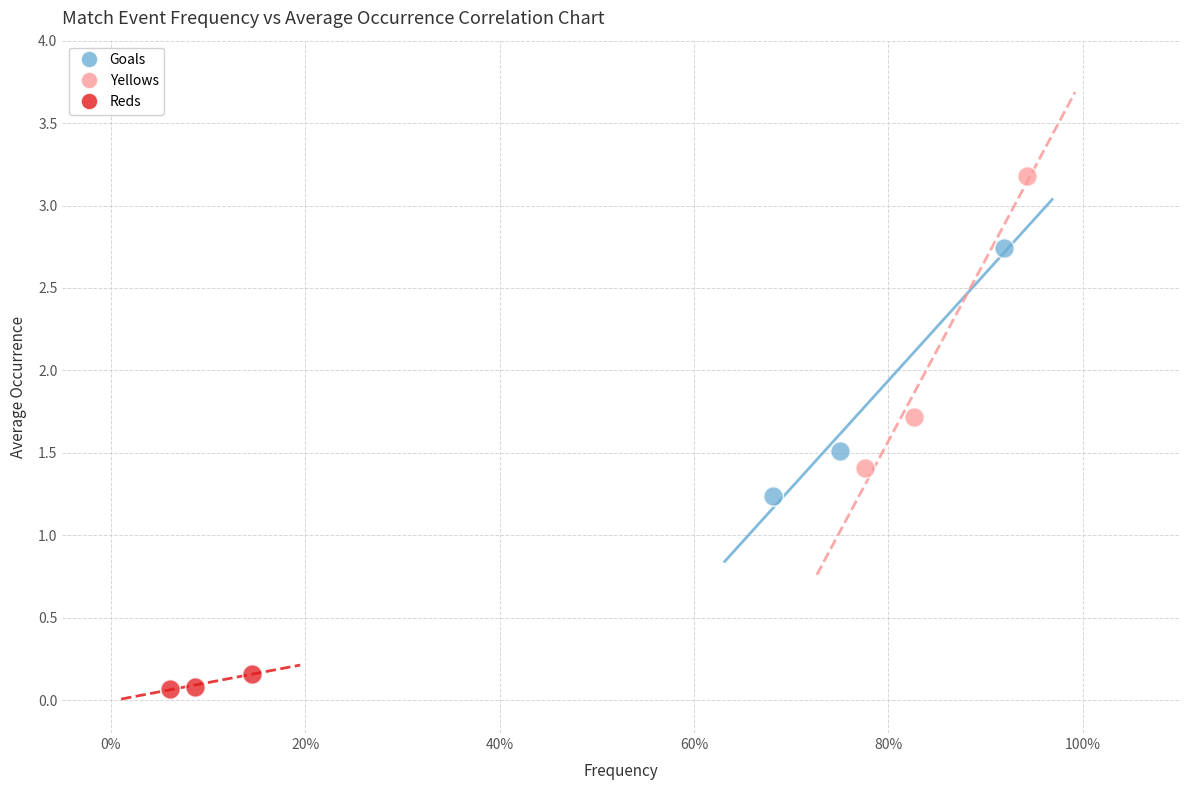

Which series contains the lowest Y value?

Reds